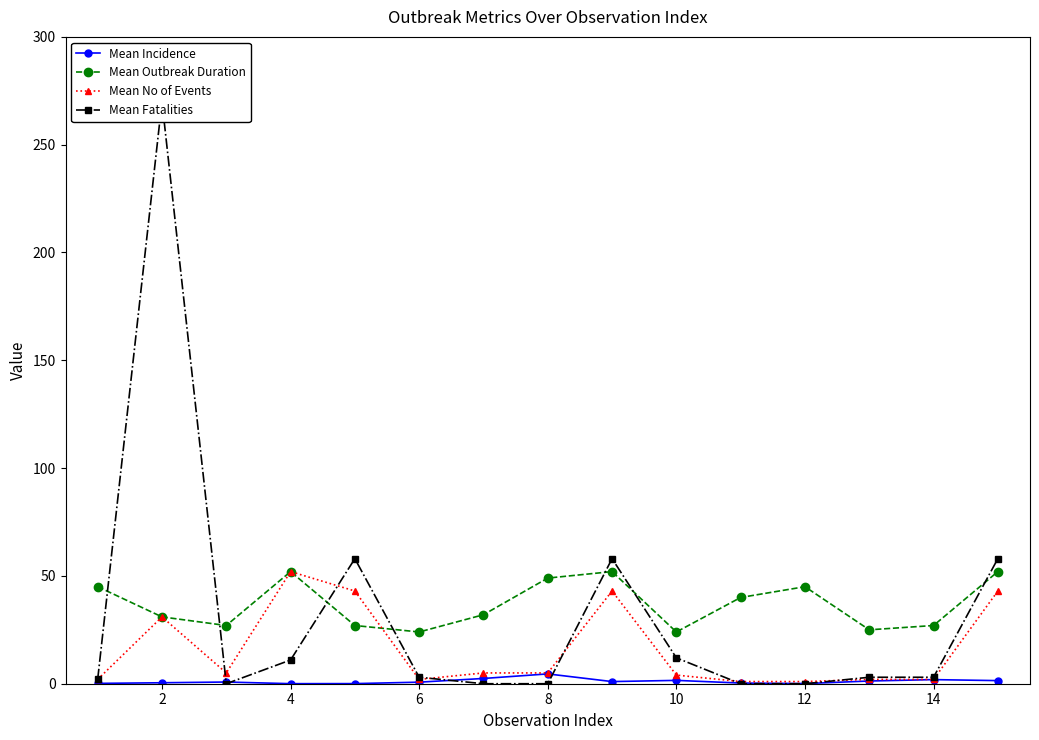

True or false: Mean Incidence and Mean Outbreak Duration intersect in this chart.

False